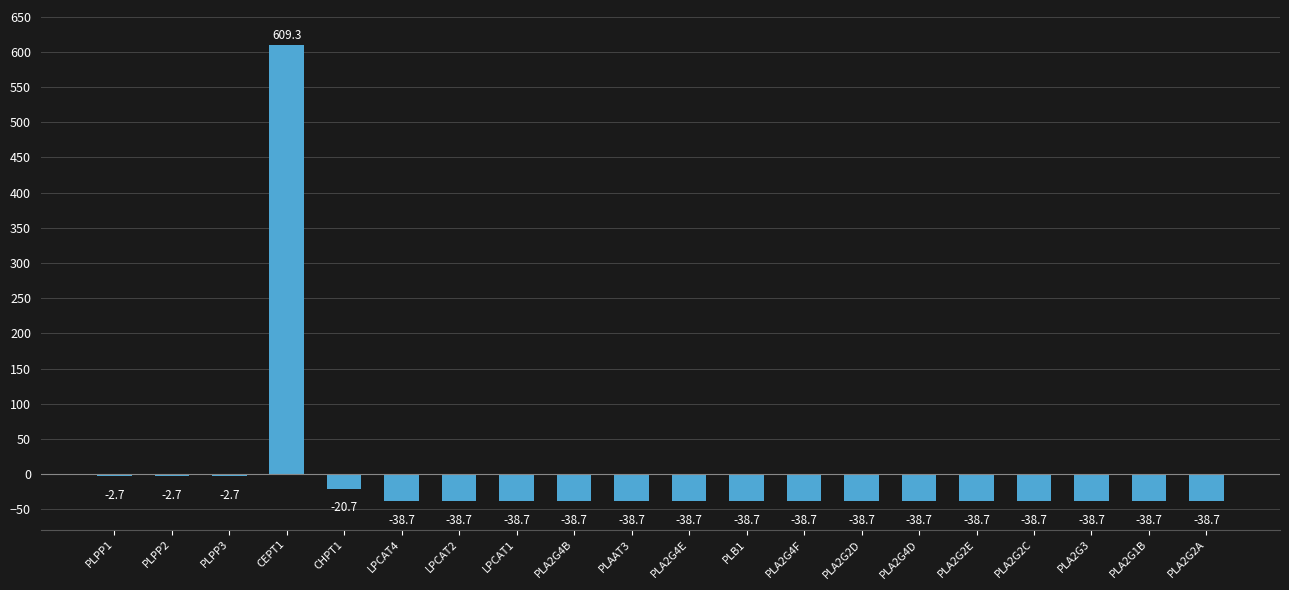

How many categories are shown in the chart?

20